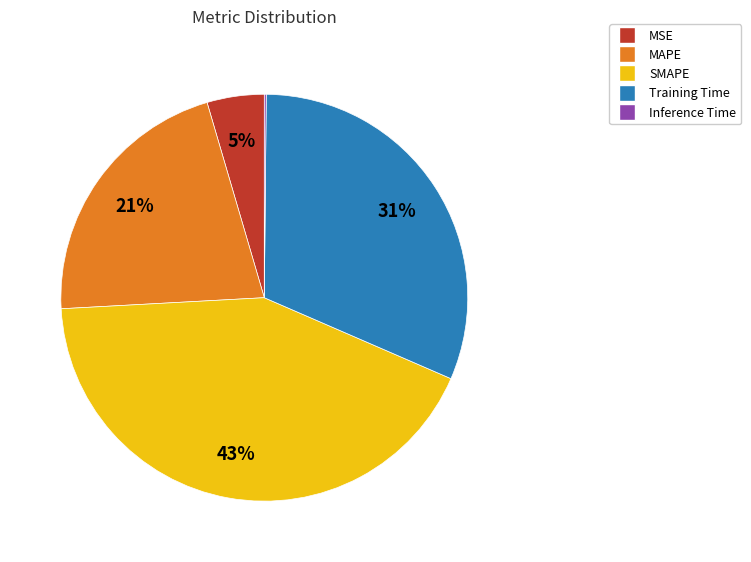

Which category has the biggest portion of the pie?

SMAPE